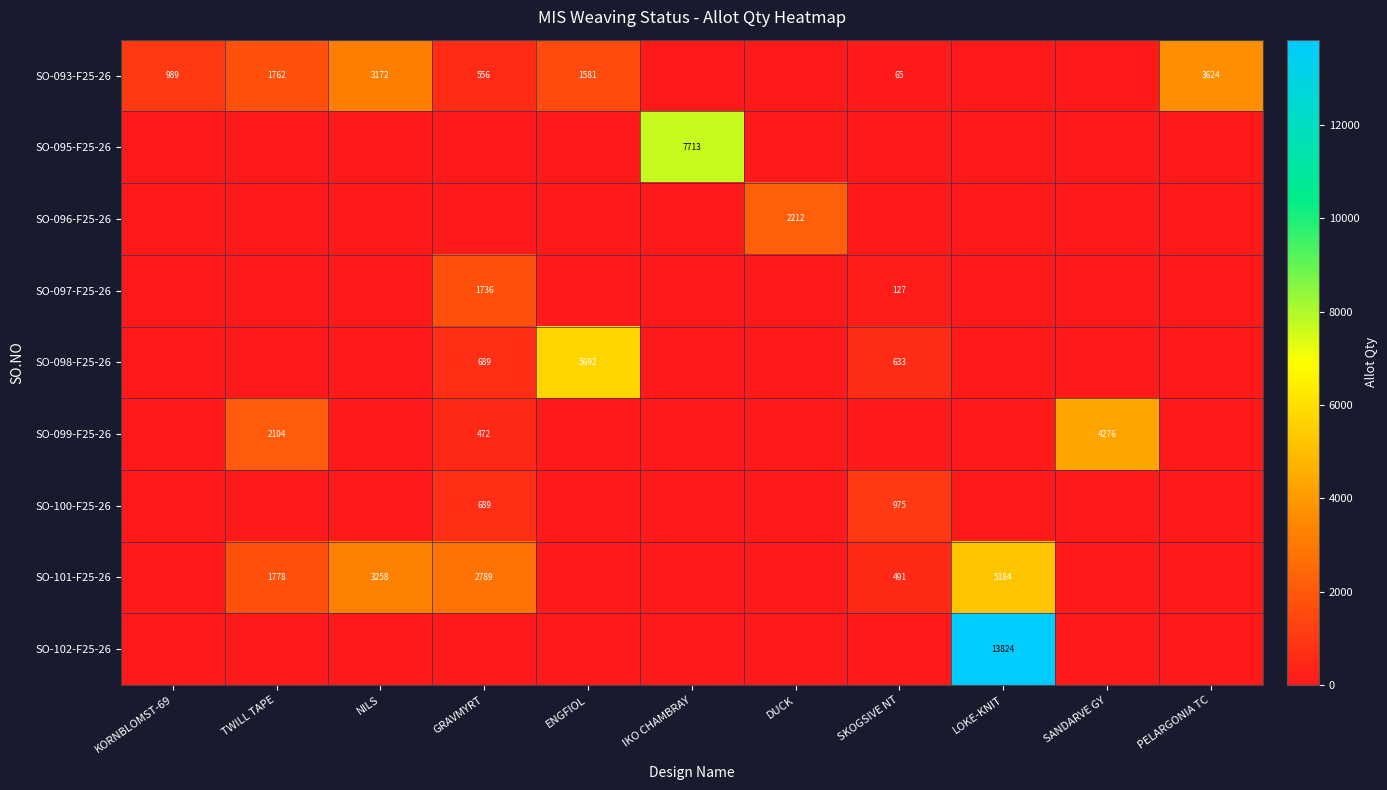

What is the total value across all series at LOKE-KNIT?

19008.0